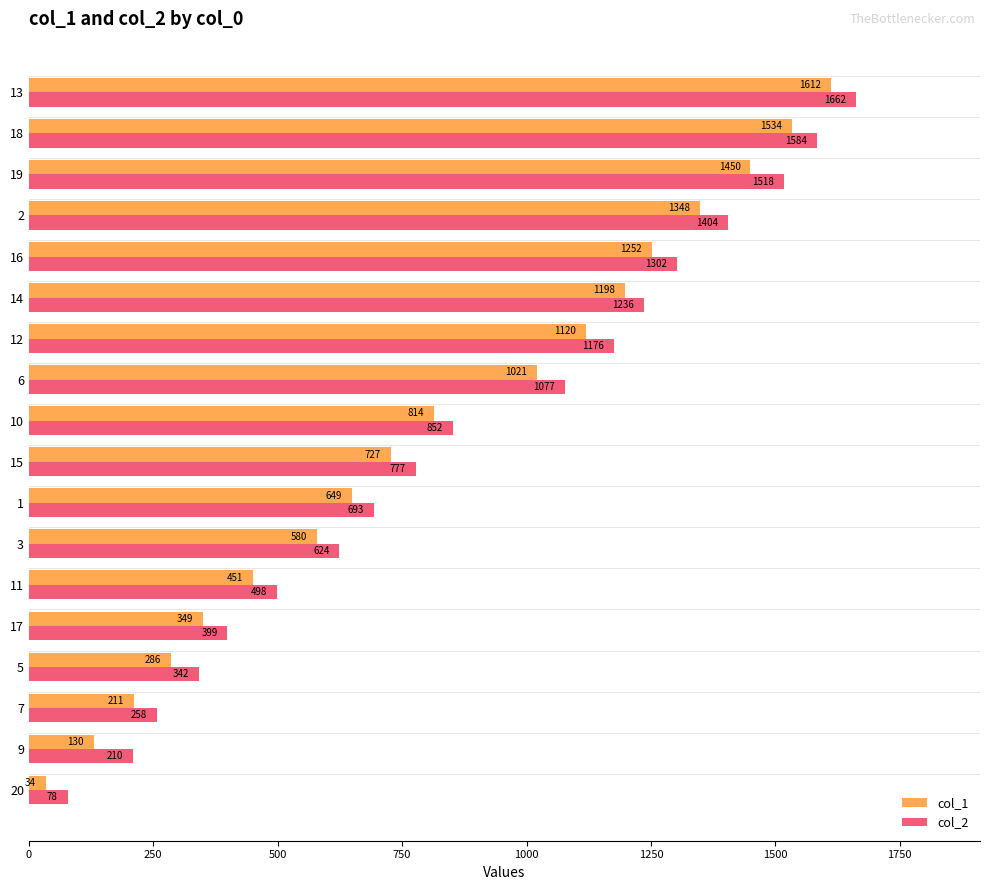

What is the sum of all col_1 values?

14766